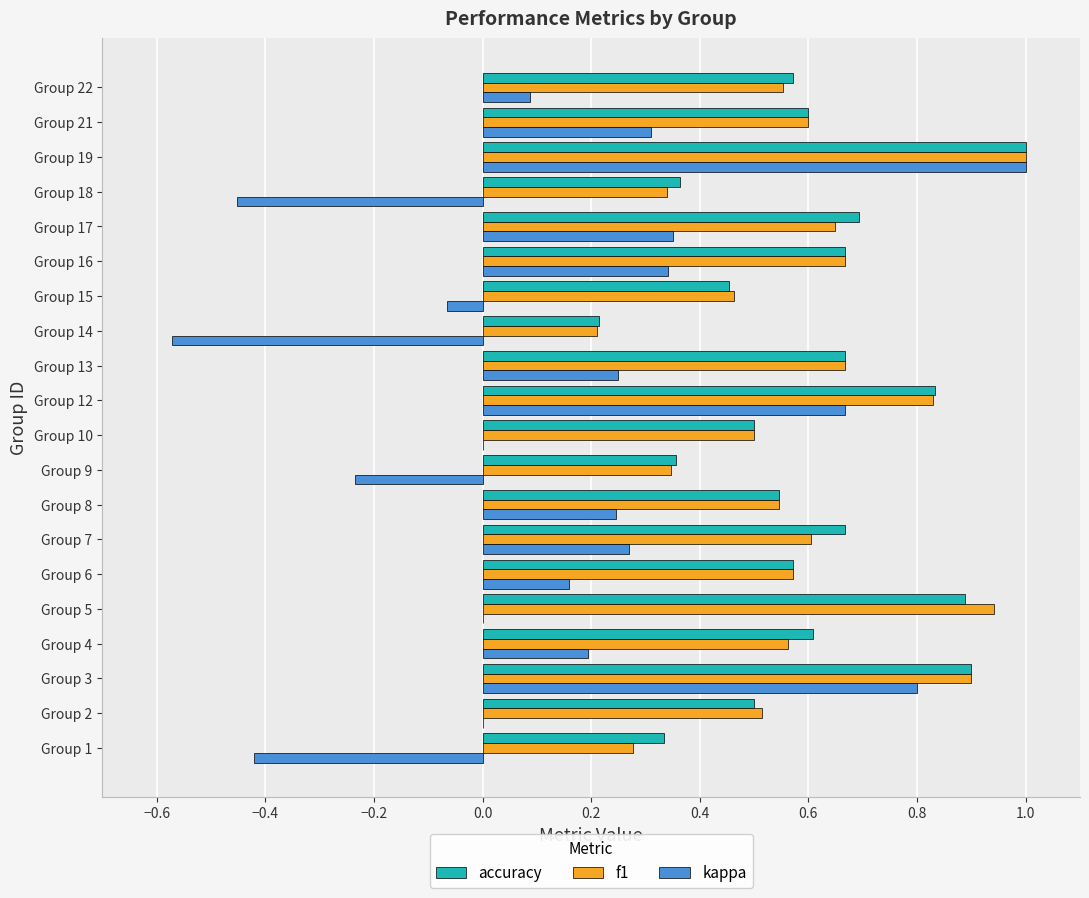

What is the total value across all series at Group 2?

1.0